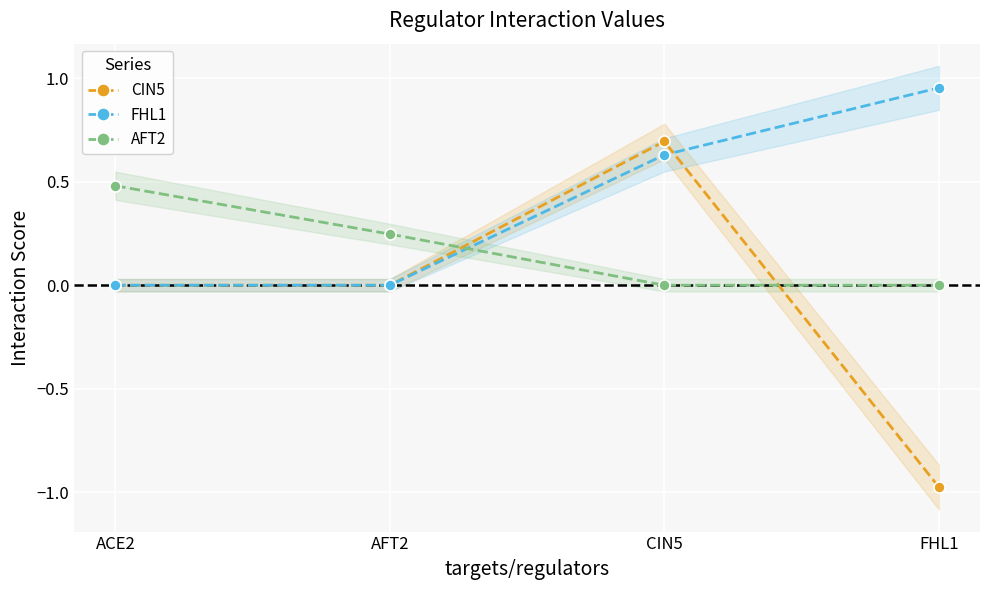

What is the spread (max minus min) of values at AFT2?

0.2